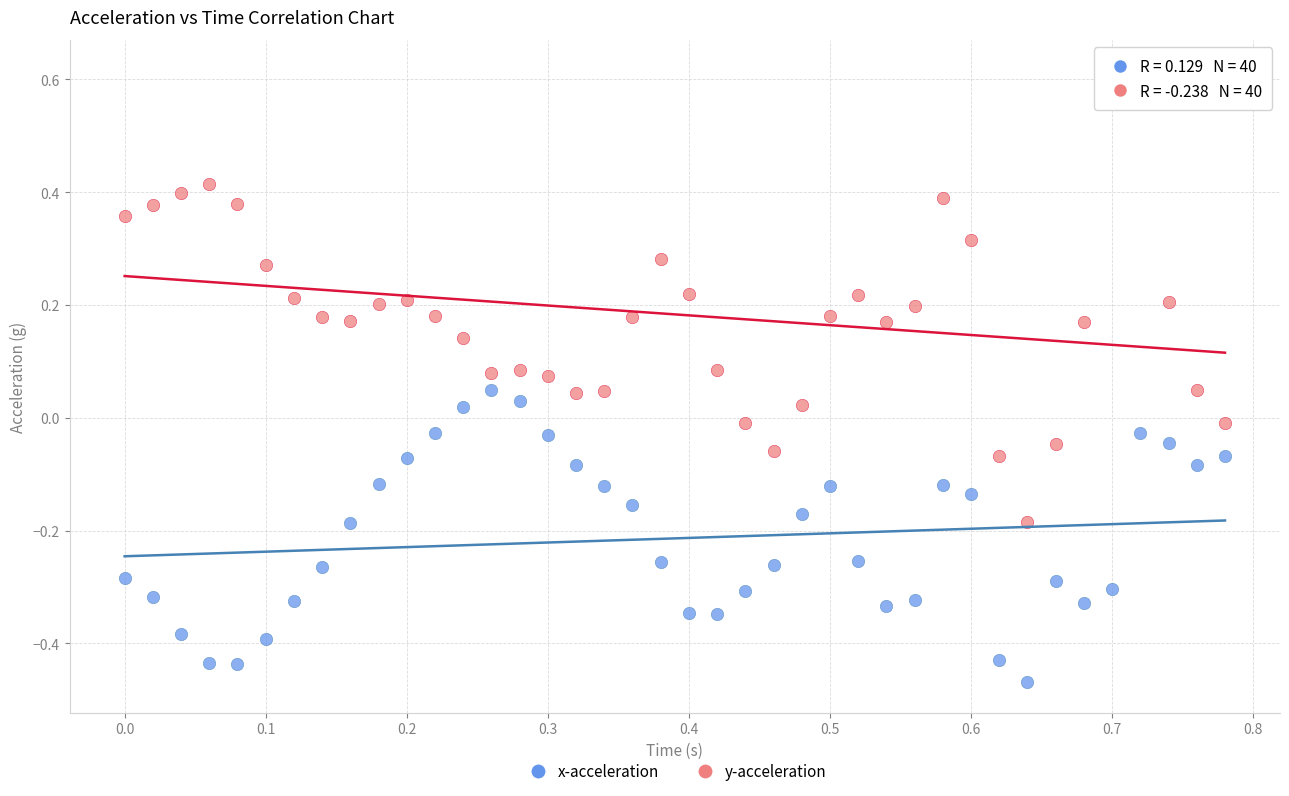

Across all data points, what is the range of Y values (max minus min)?

1.1